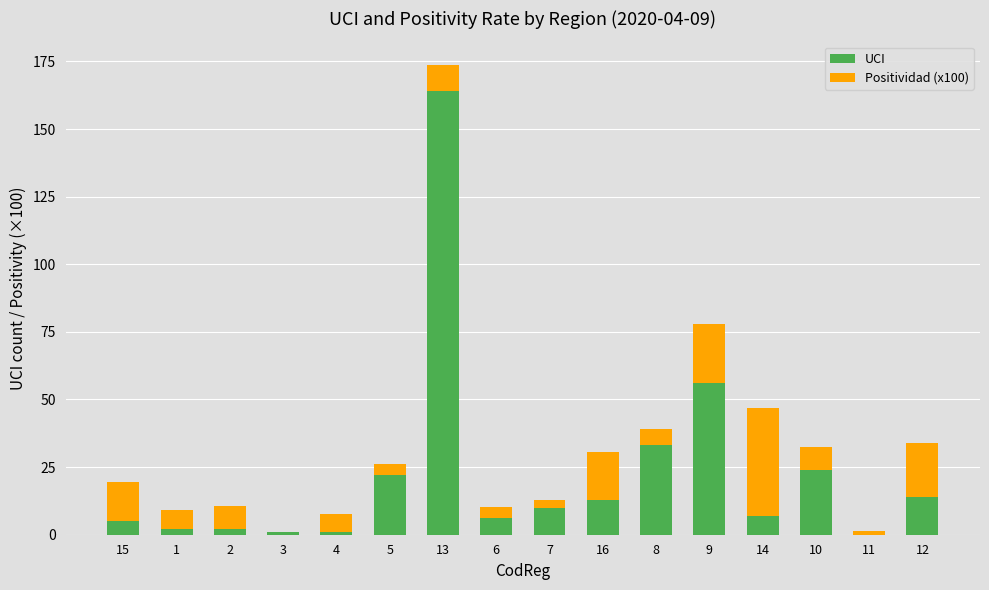

How many categories are shown in the chart?

16